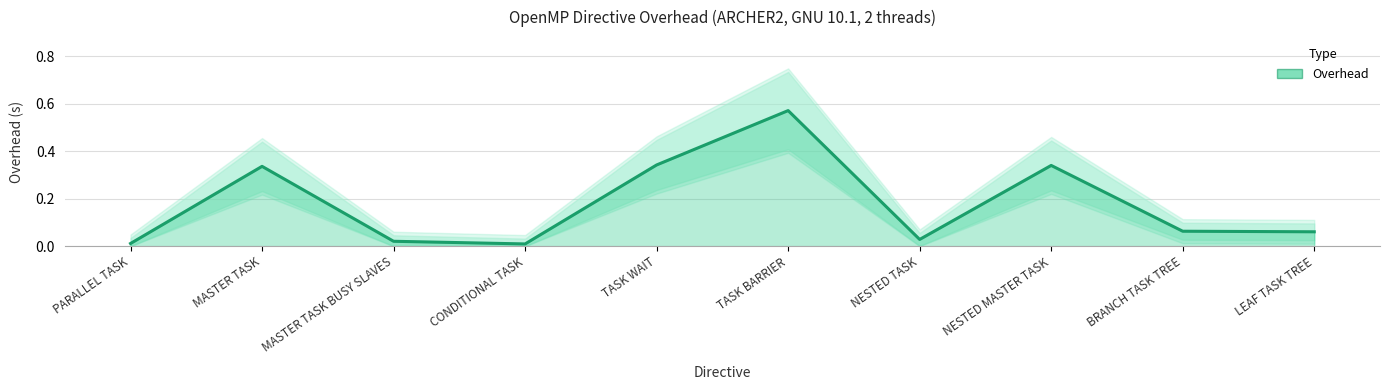

How many lines are shown in the chart?

1